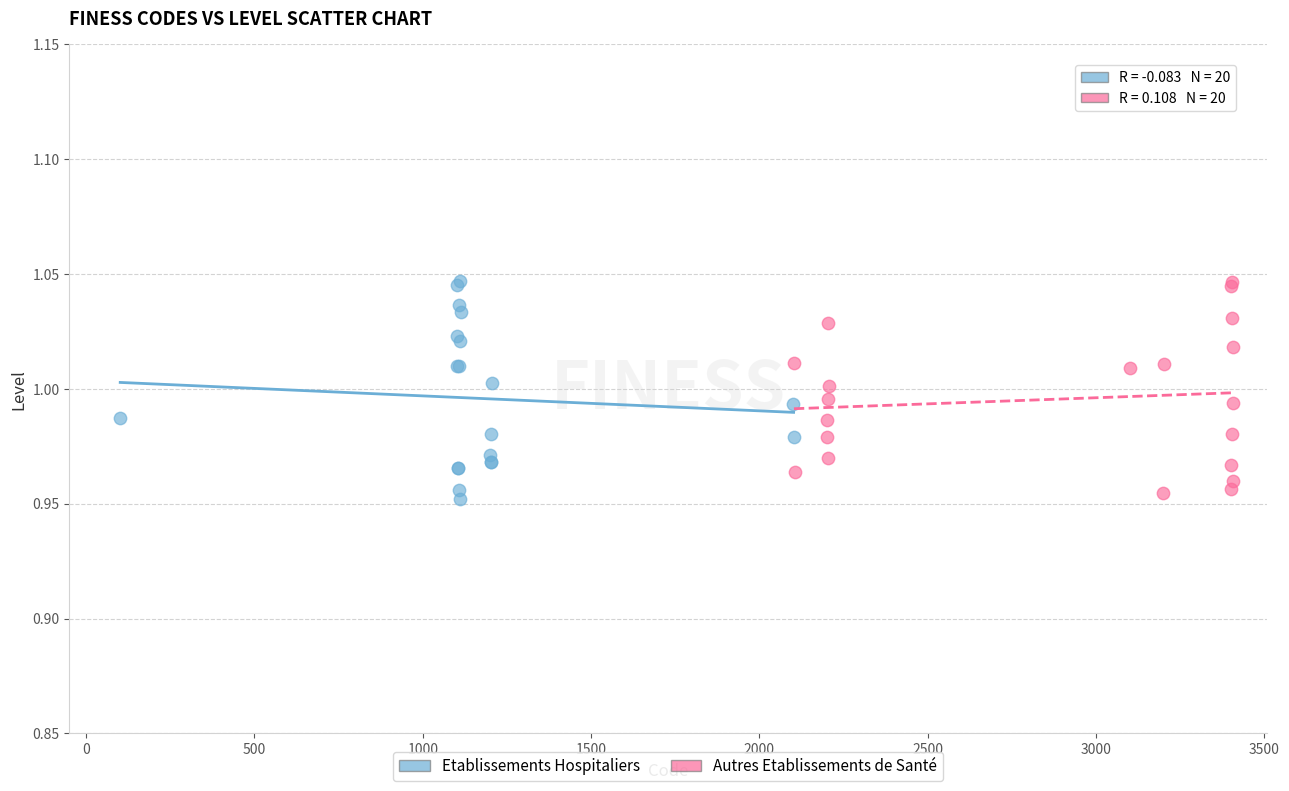

What are all the series names shown in the legend?

Etablissements Hospitaliers, Autres Etablissements de Santé